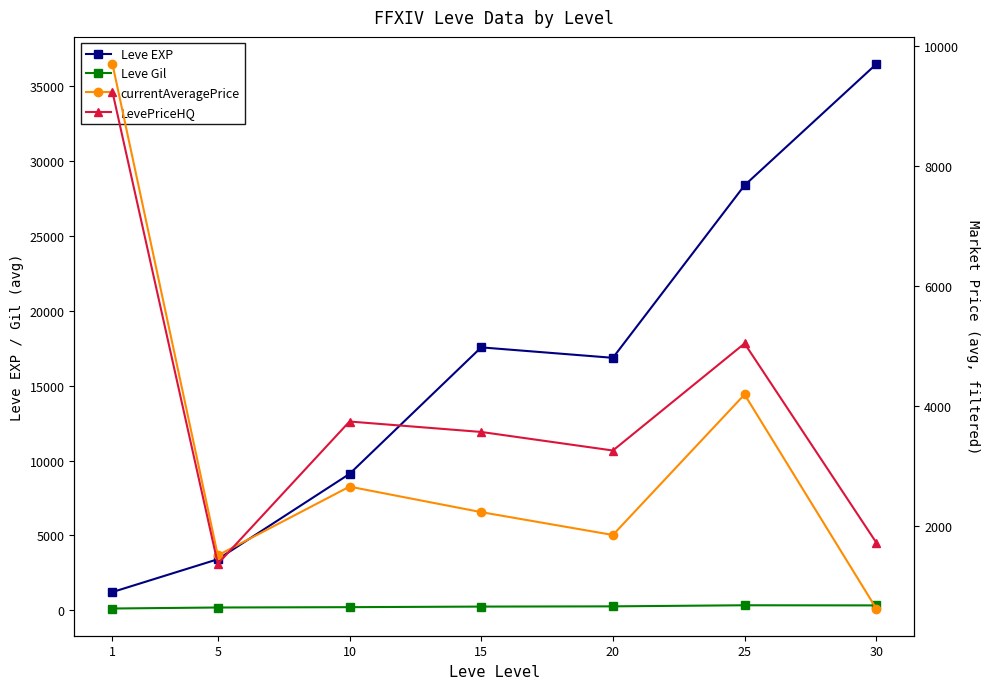

True or false: currentAveragePrice and Leve Gil intersect in this chart.

False